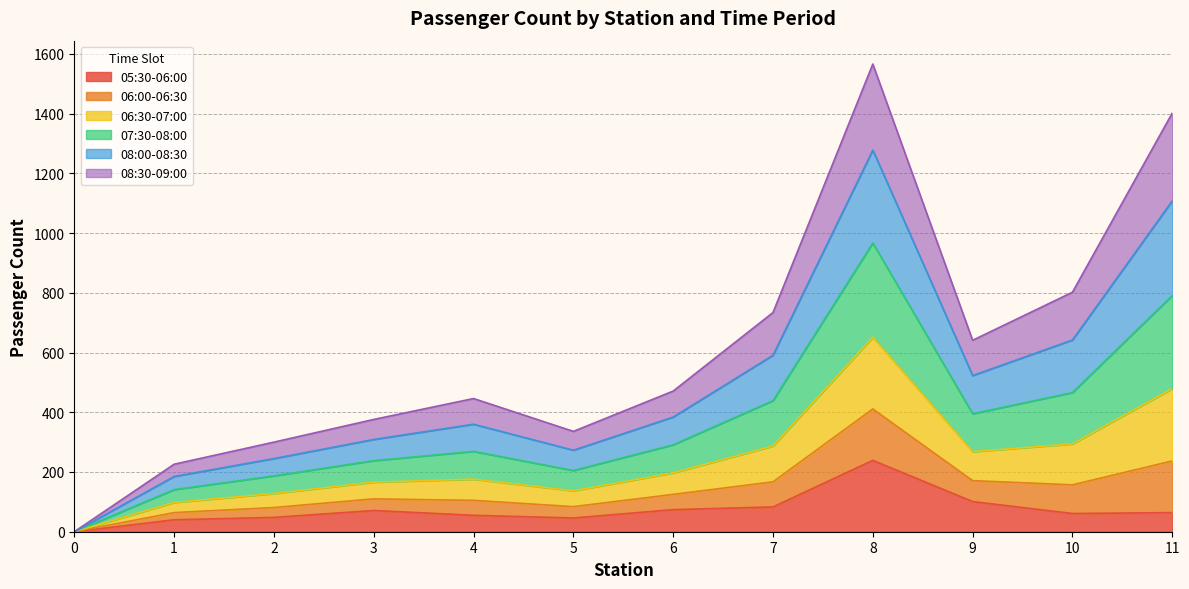

What are all the series names shown in the legend?

05:30-06:00, 06:00-06:30, 06:30-07:00, 07:30-08:00, 08:00-08:30, 08:30-09:00